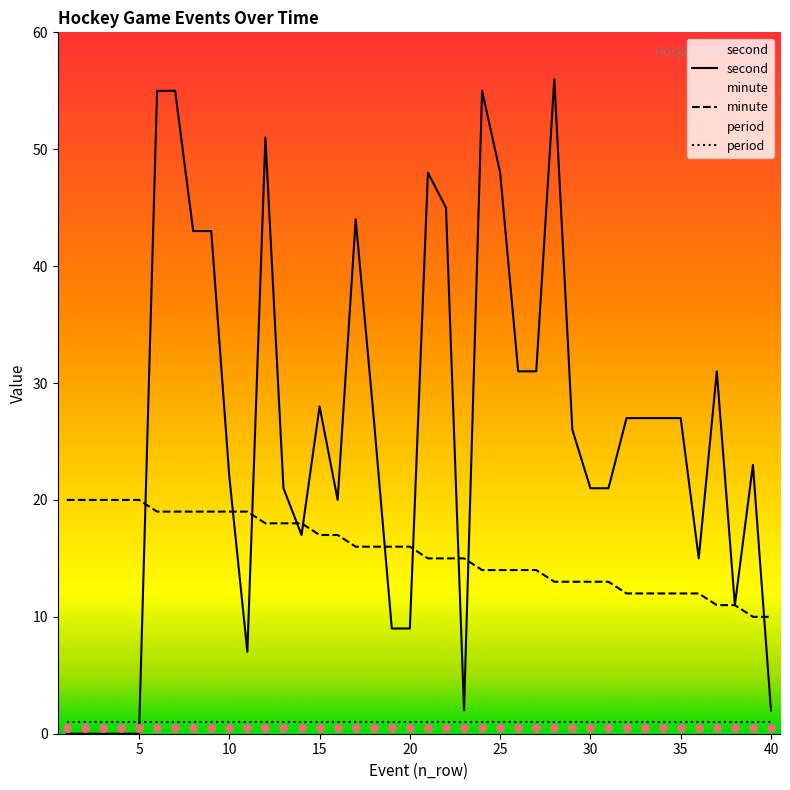

Is the value of minute at 5 greater than the value of second at 2?

Yes